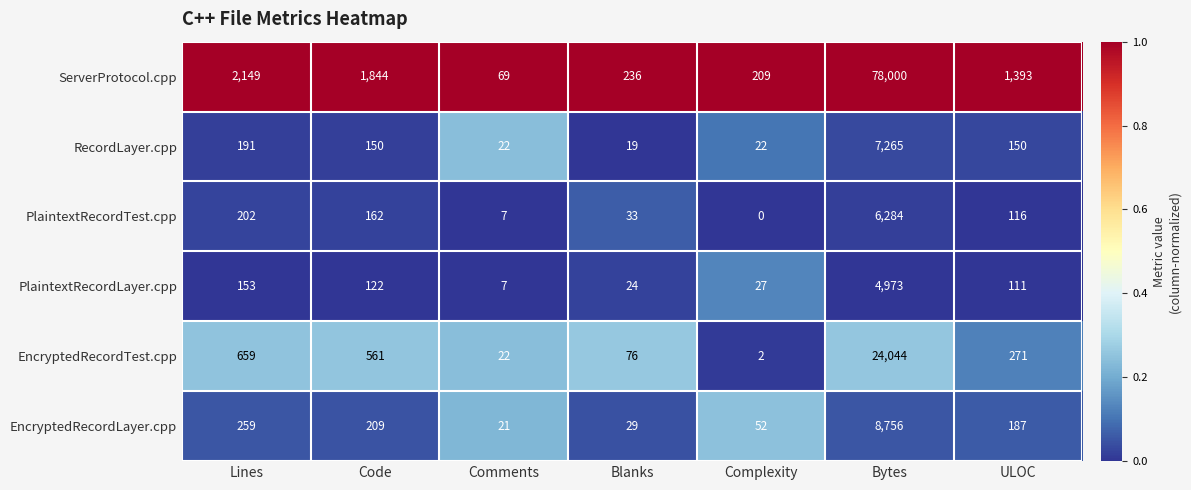

The PlaintextRecordLayer.cpp series shows 24 at Blanks. True or false?

True